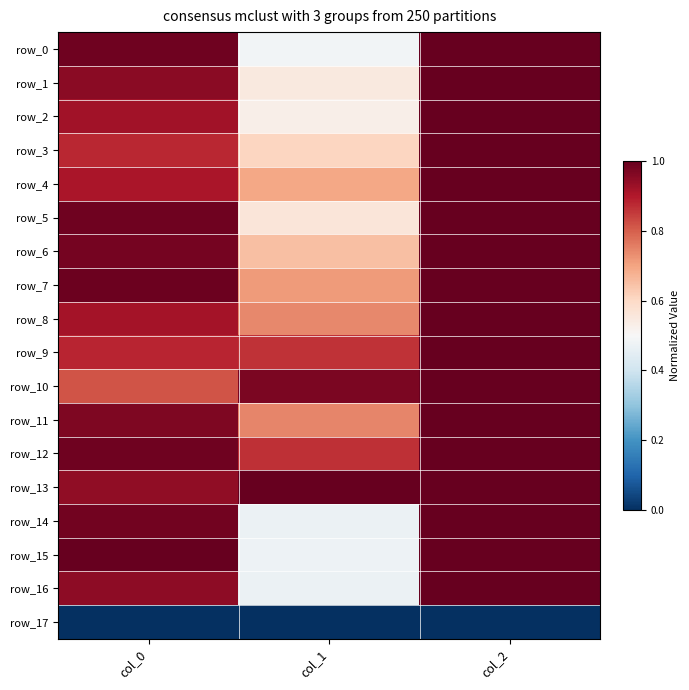

The row_8 series shows 1.5 at col_2. True or false?

False